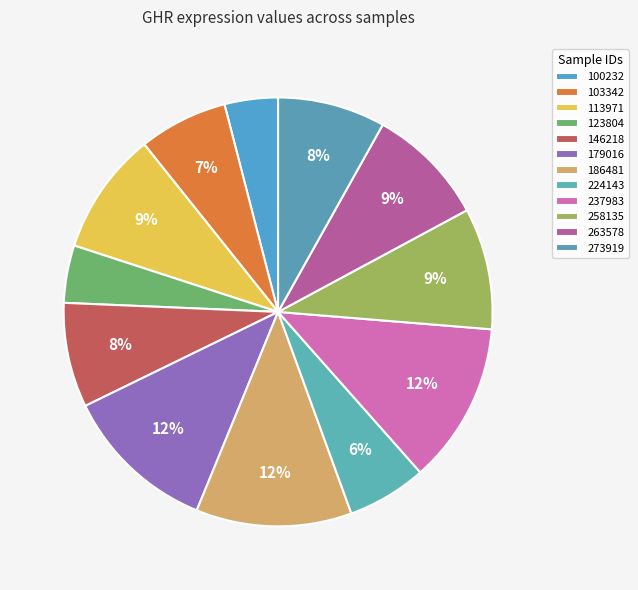

Does any single category account for the majority?

No